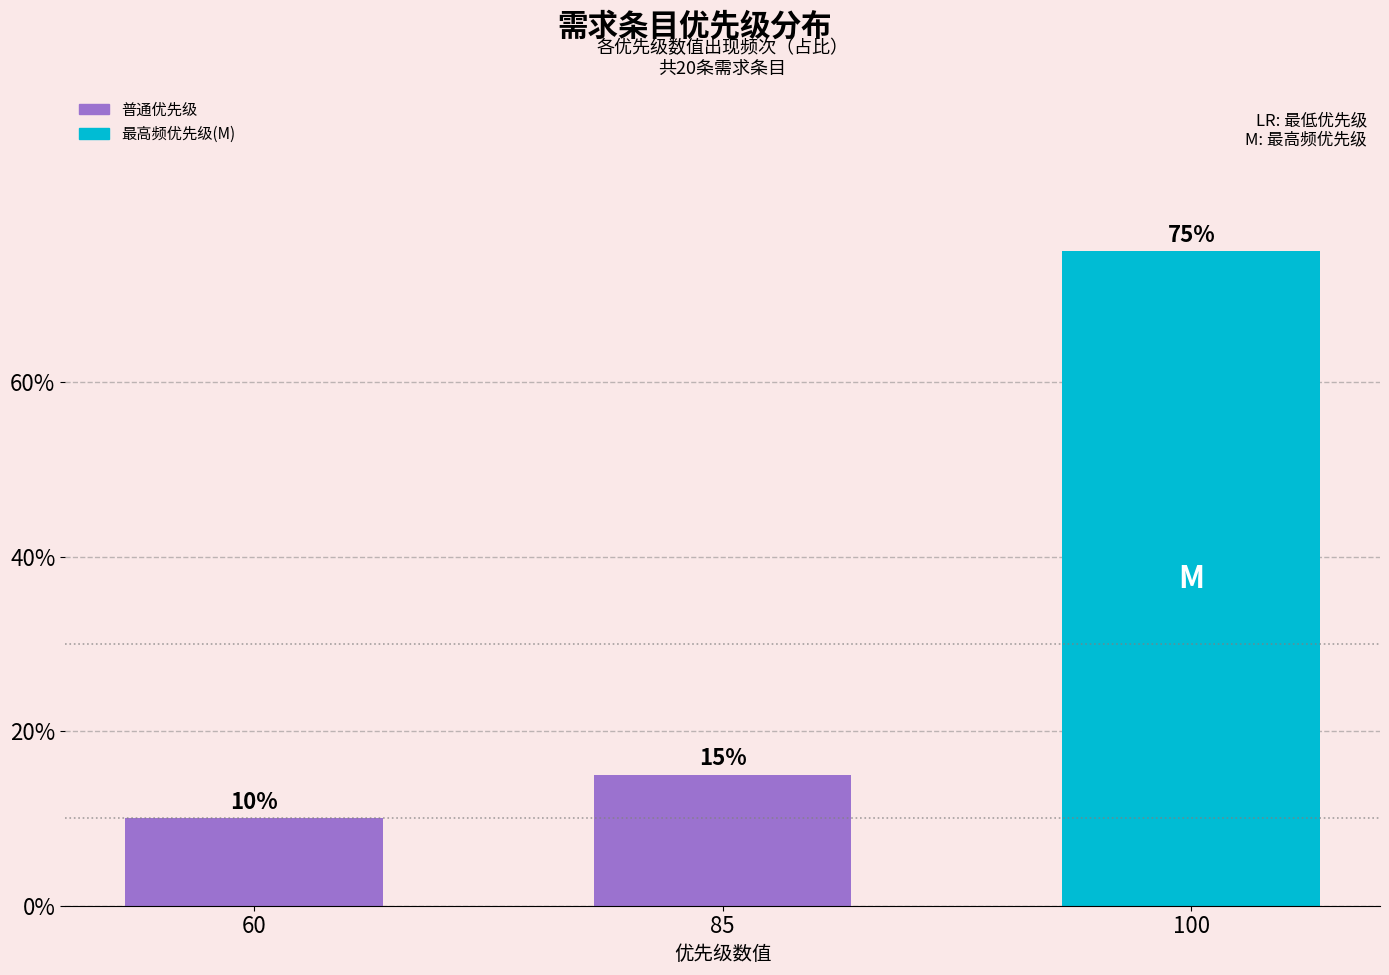

List the labels in order of value, largest first.

100, 85, 60